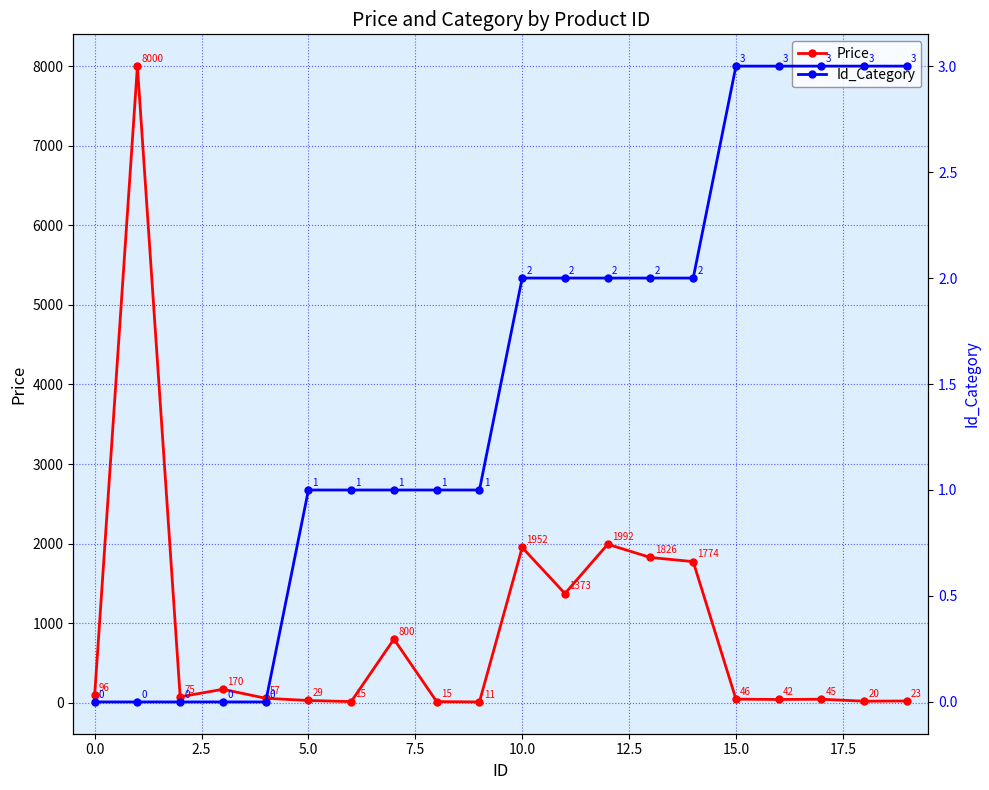

True or false: Id_Category and Price intersect in this chart.

False